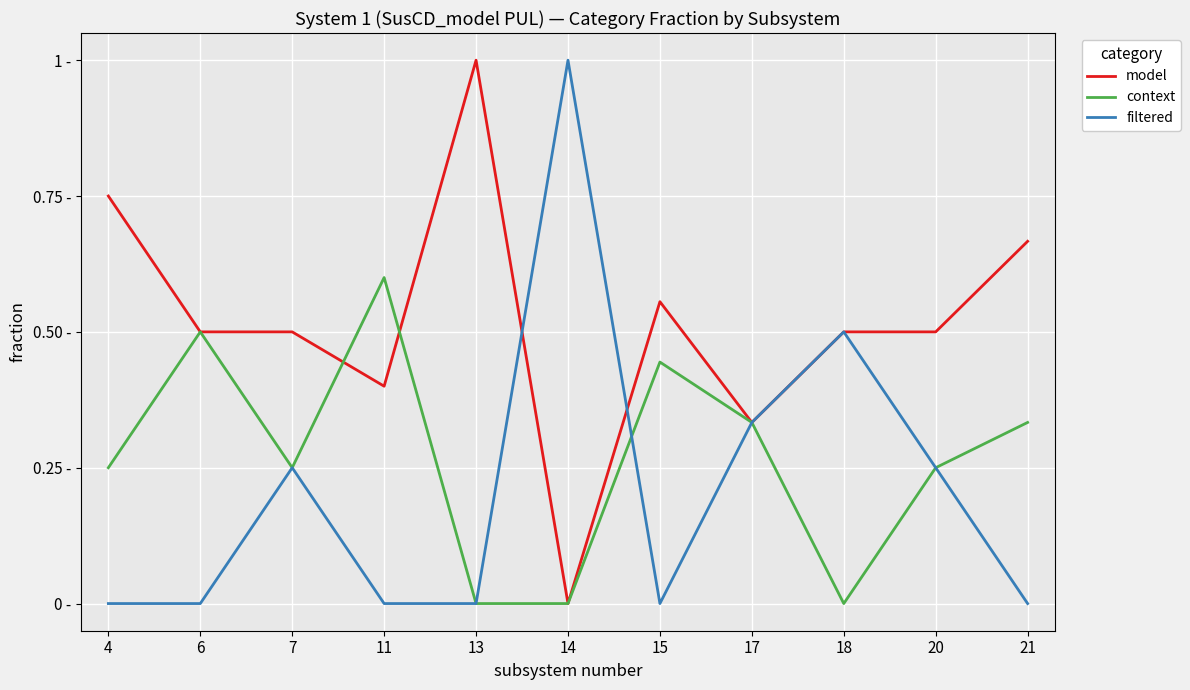

Which has a higher value, 4 or 20?

4